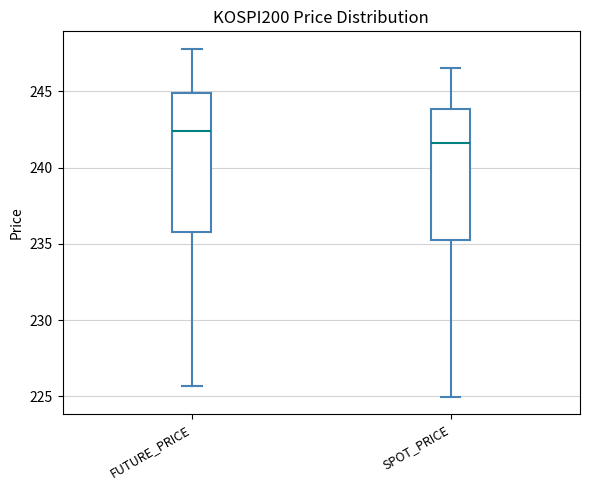

Where does the lower whisker of the box for FUTURE_PRICE end on the y-axis? The values are not printed on the chart, so give them approximately, as read against the axis.

225.5